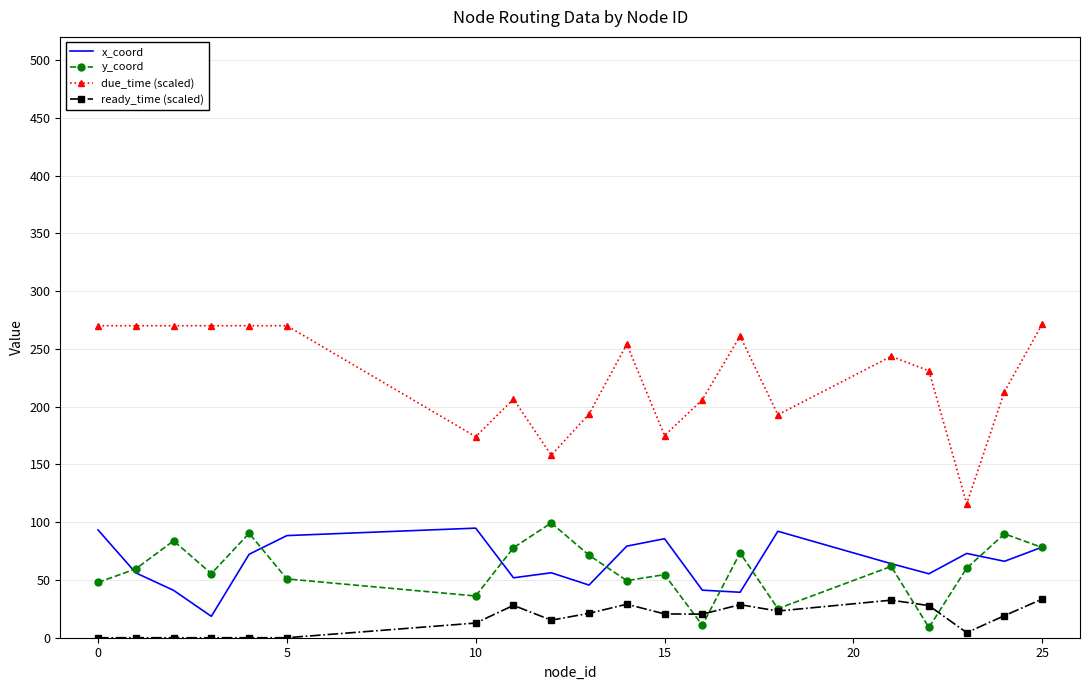

True or false: y_coord and due_time (scaled) intersect in this chart.

False